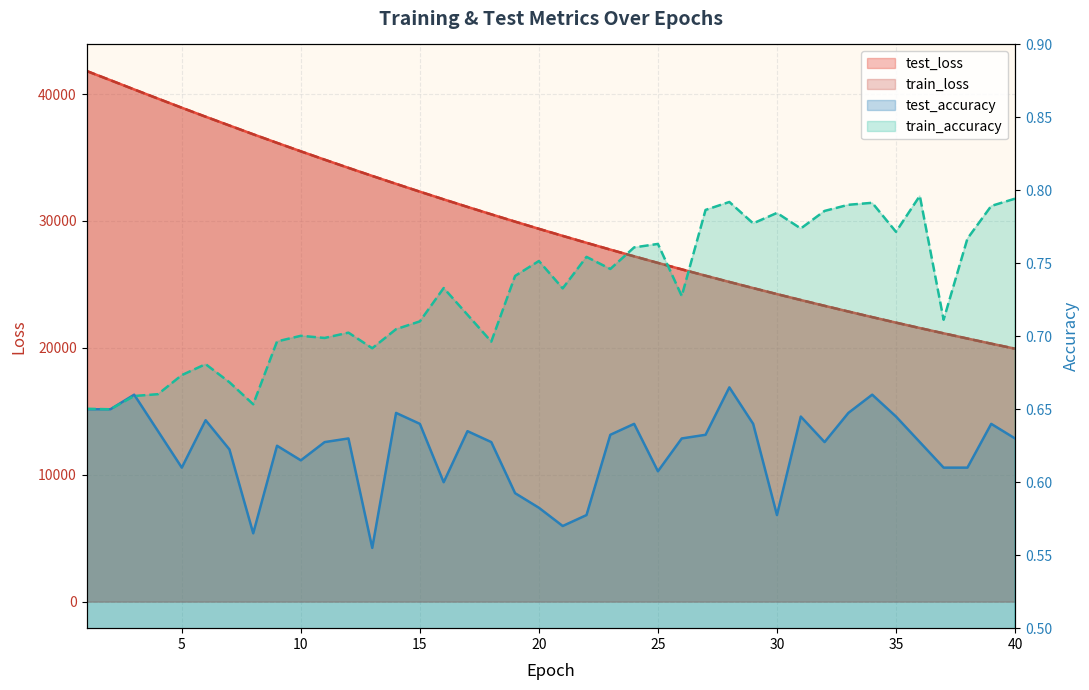

True or false: test_loss and test_accuracy intersect in this chart.

False